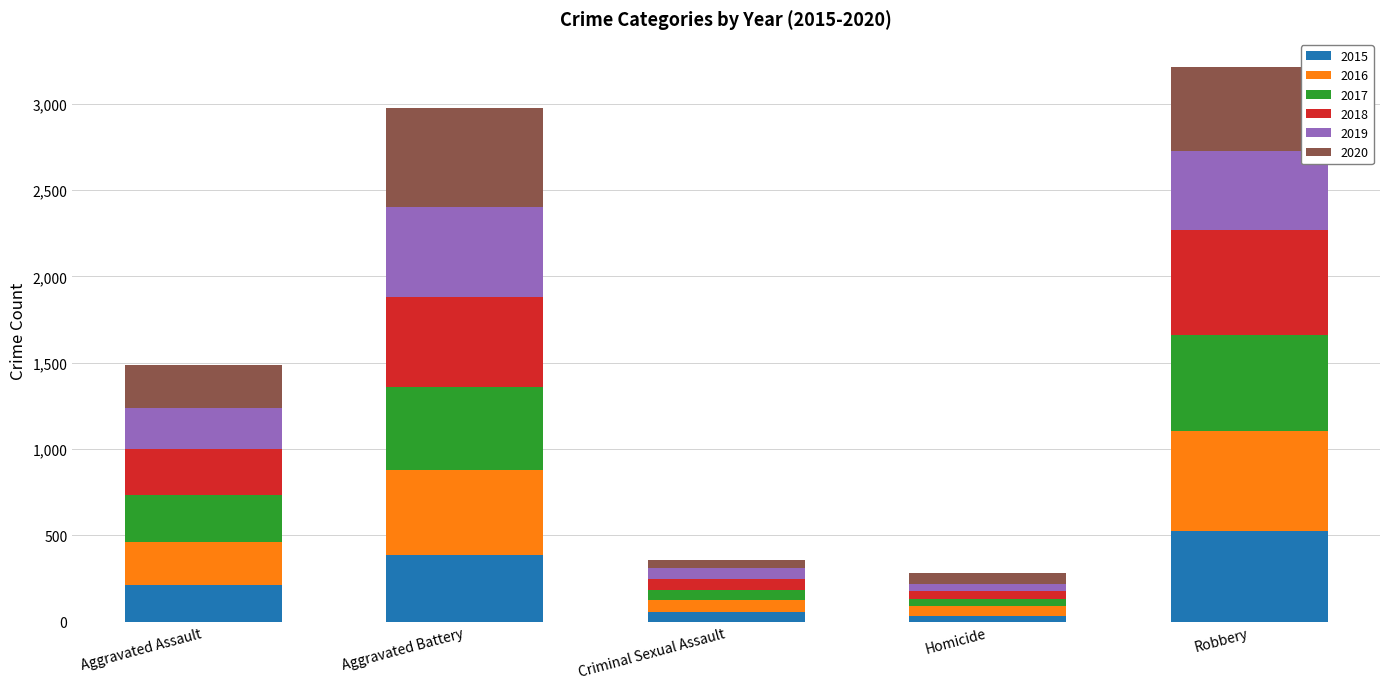

How many series are shown in this chart?

6